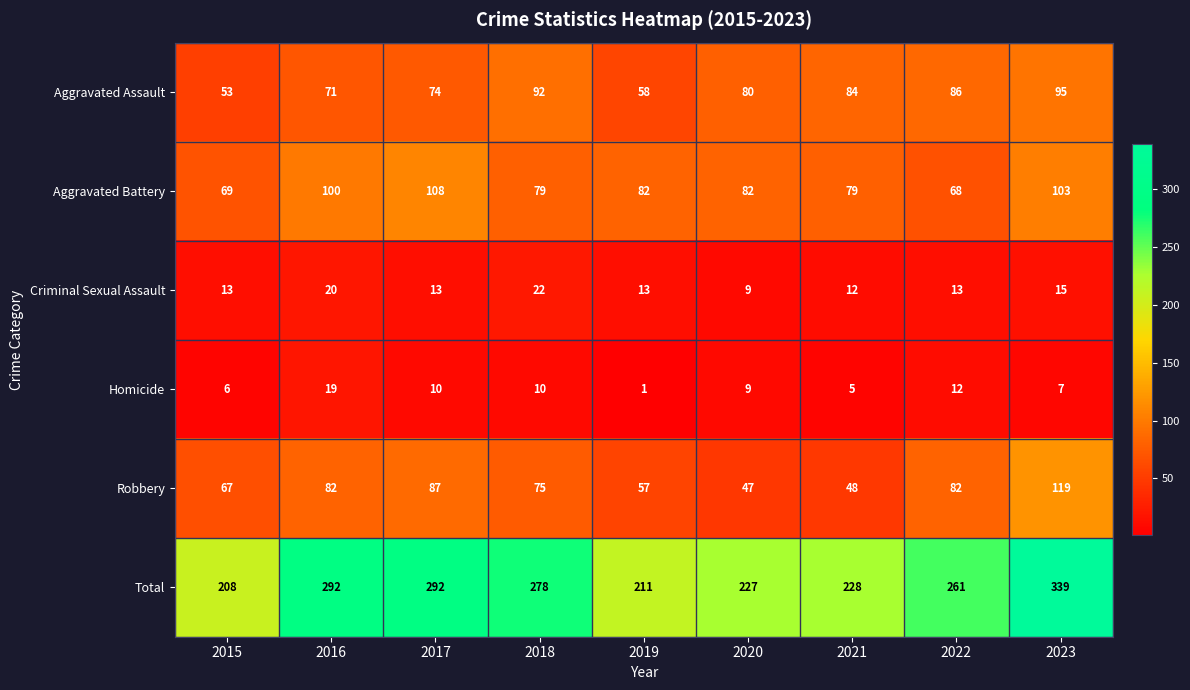

What is the greatest value displayed?

339